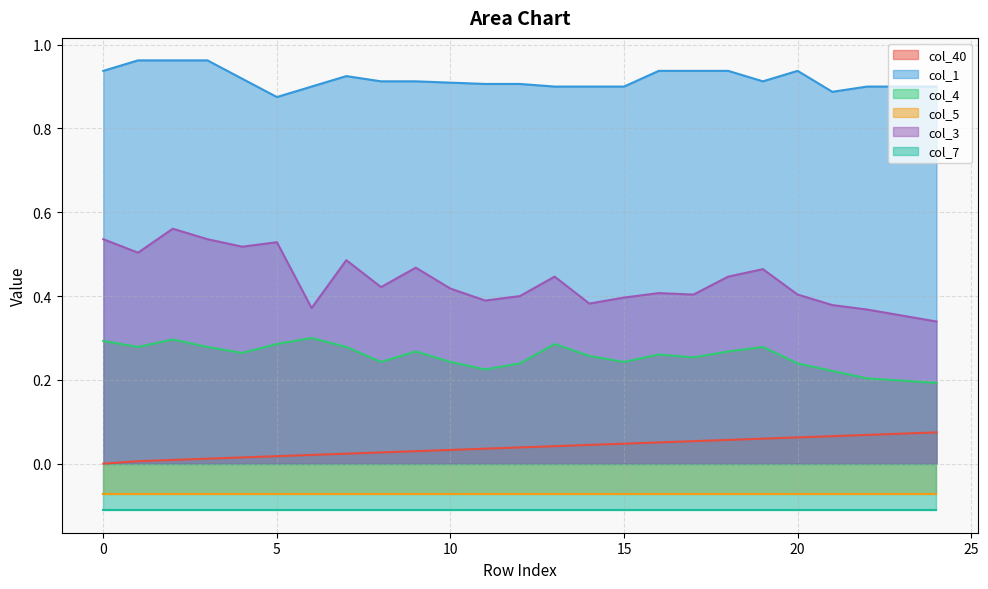

What is the difference between the second highest and minimum values in the col_3 series?

0.2